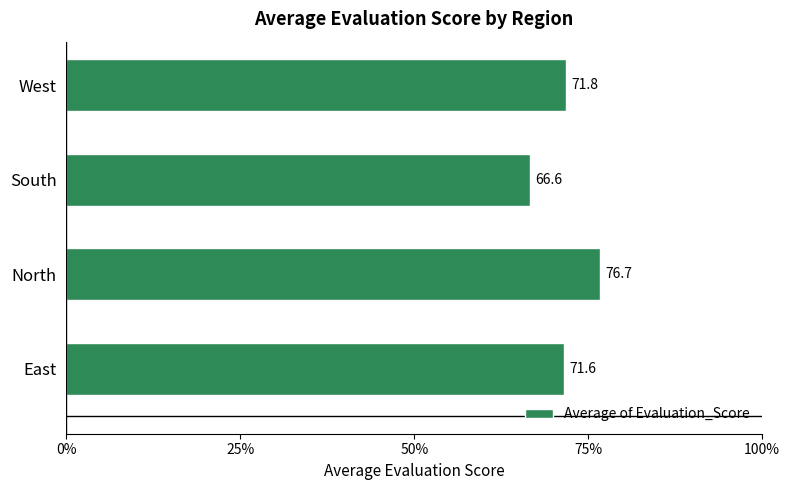

How many distinct data groups are displayed?

1